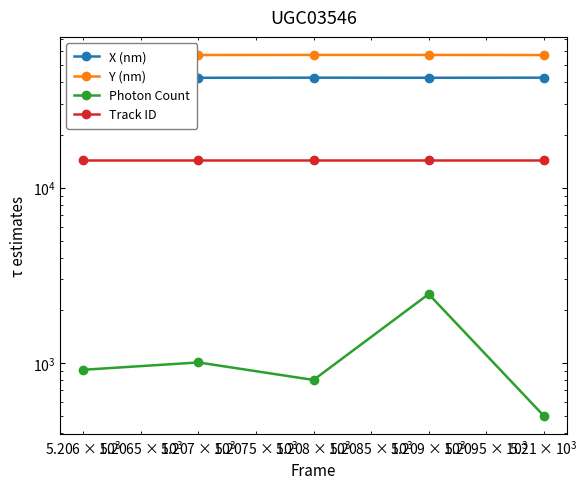

True or false: Photon Count and Track ID cross at least once.

False